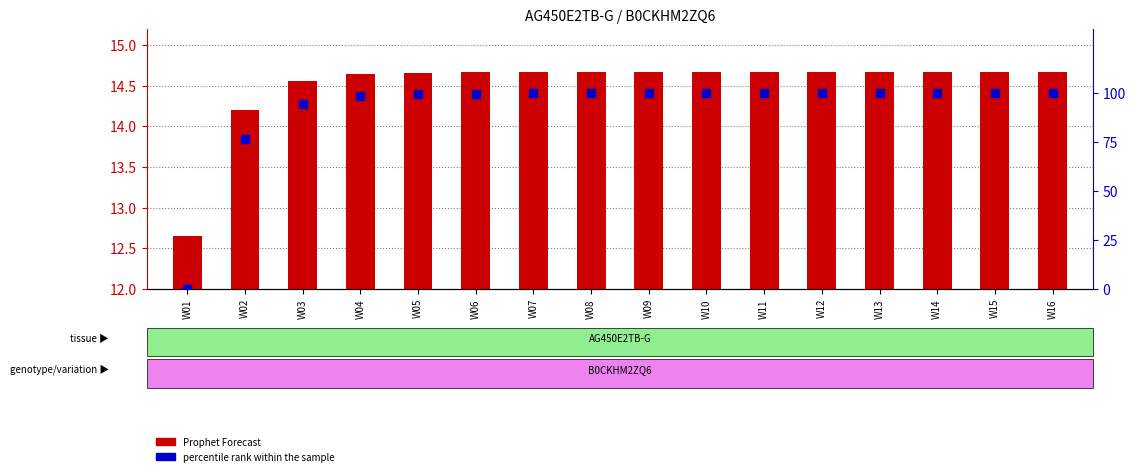

Which series has the largest Y range (max minus min)?

percentile rank within the sample